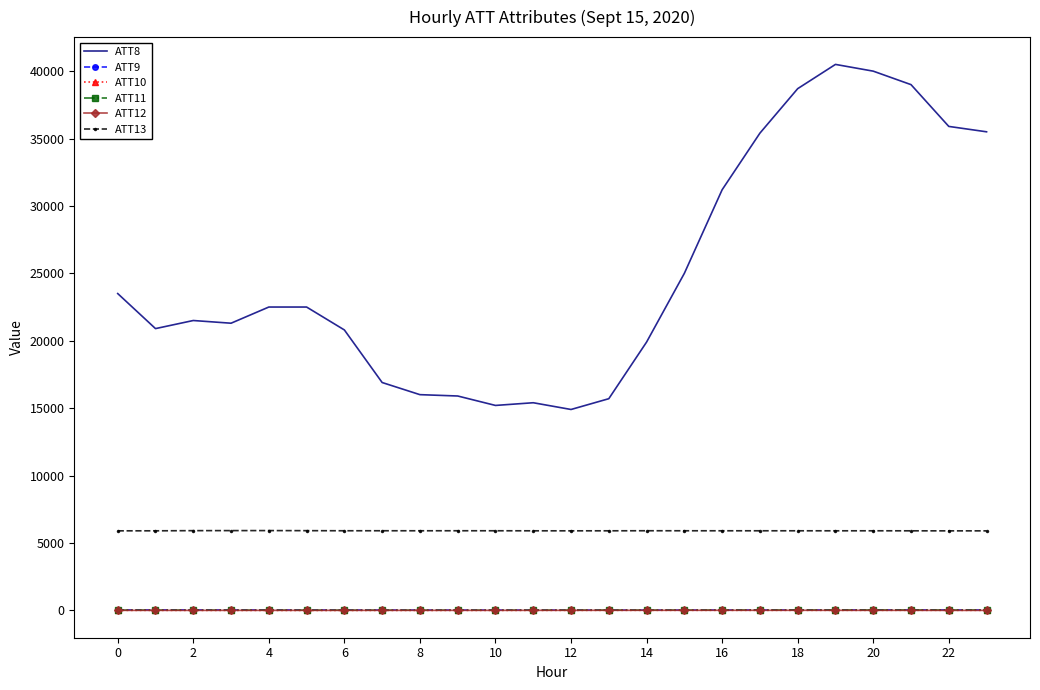

Which series has the widest spread of values?

ATT8